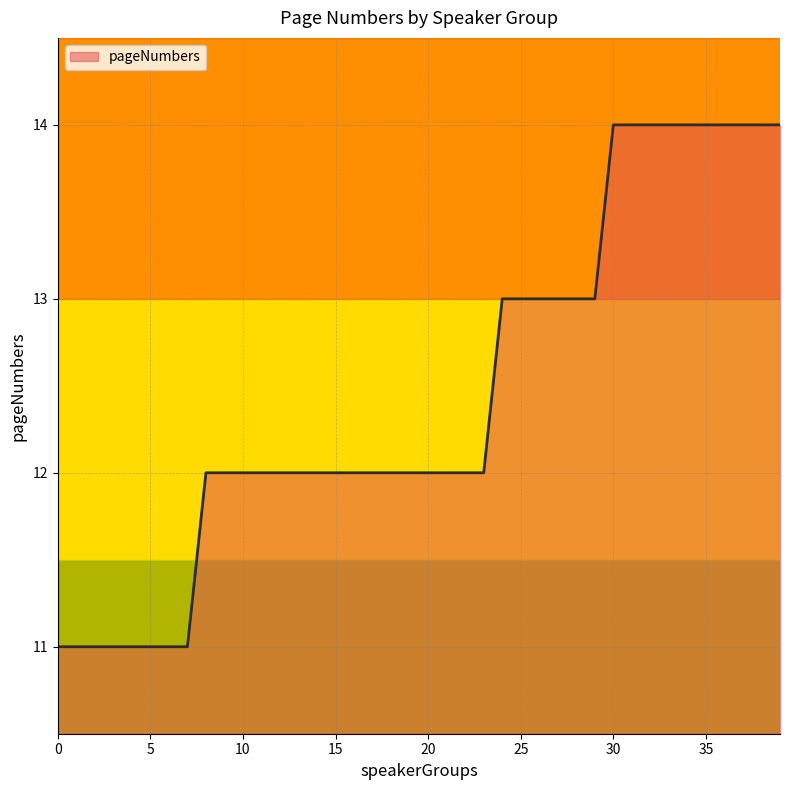

What is the difference between the maximum and minimum values?

3